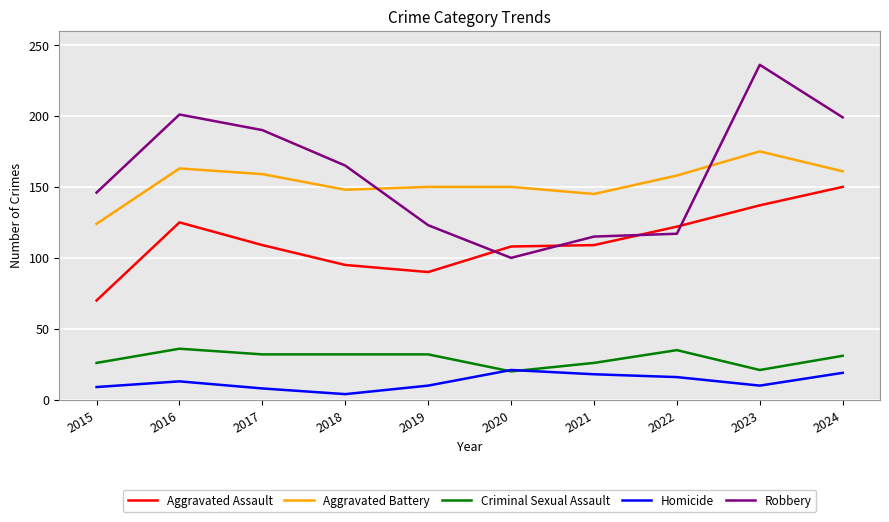

List the series in order of their peak value, lowest first.

Homicide, Criminal Sexual Assault, Aggravated Assault, Aggravated Battery, Robbery